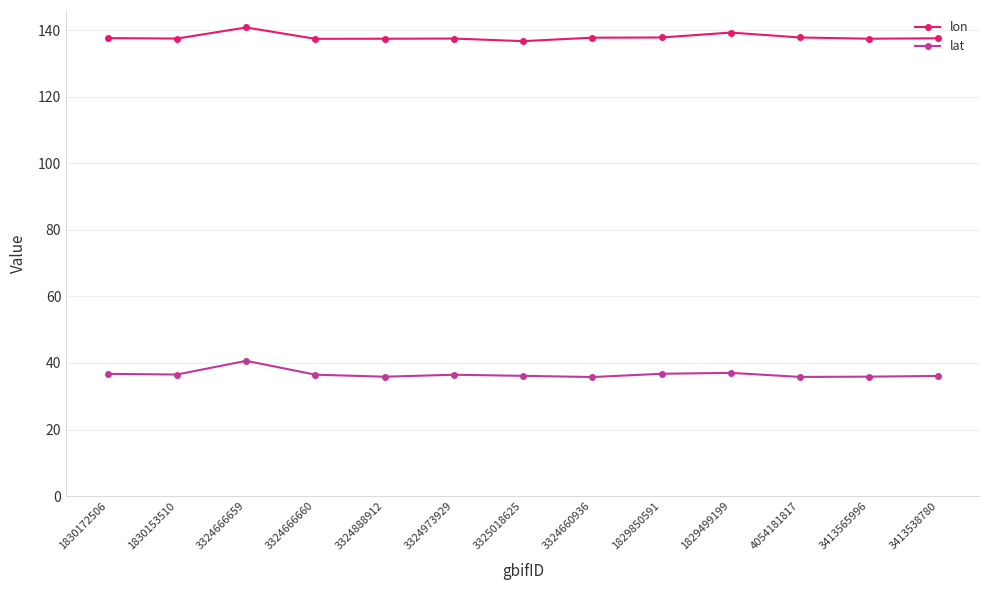

What is the label of the 2nd point from the right?

3413565996